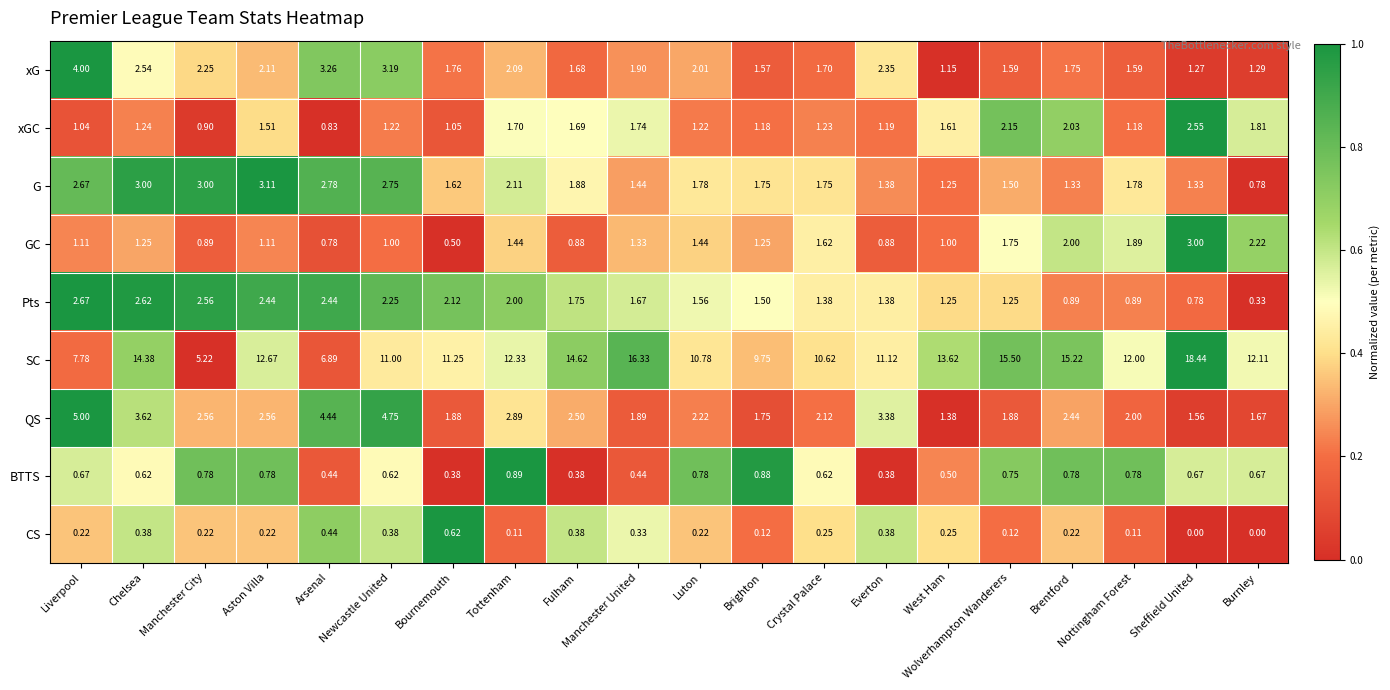

At which label does GC first exceed 1?

Liverpool